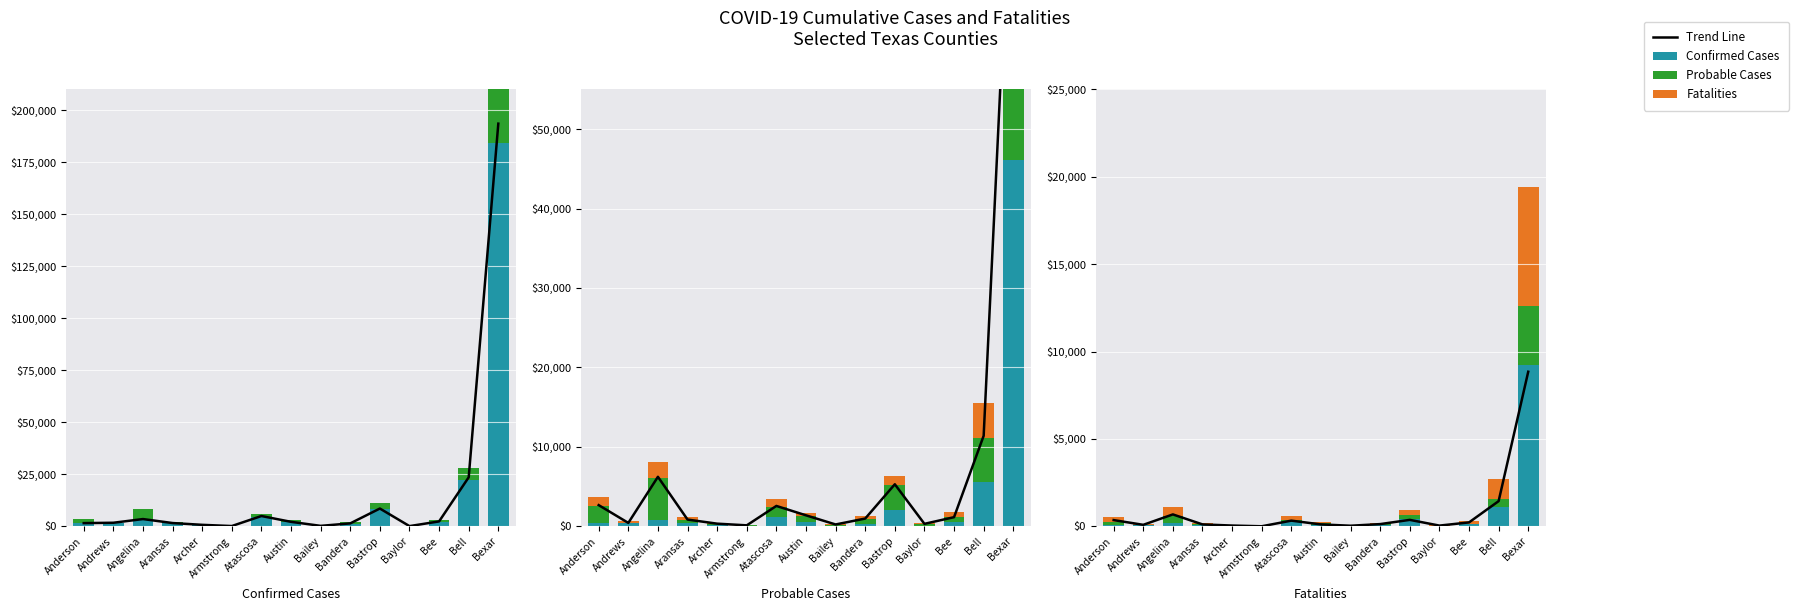

What is the difference between the second highest and minimum values in the Probable Cases series?

454.0